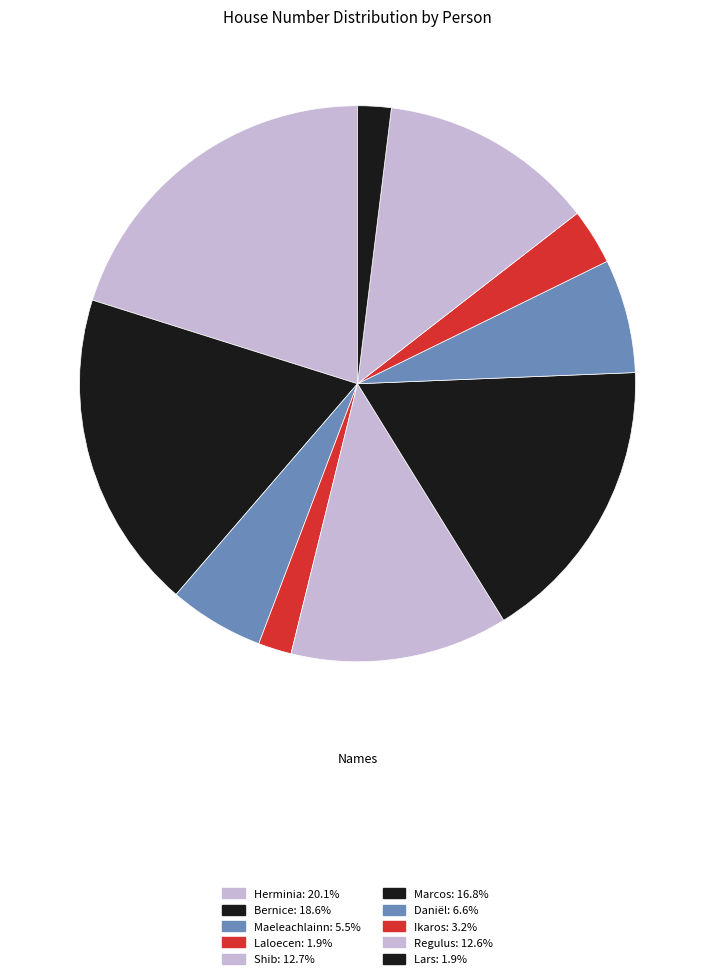

Which slice is the smallest?

Laloecen